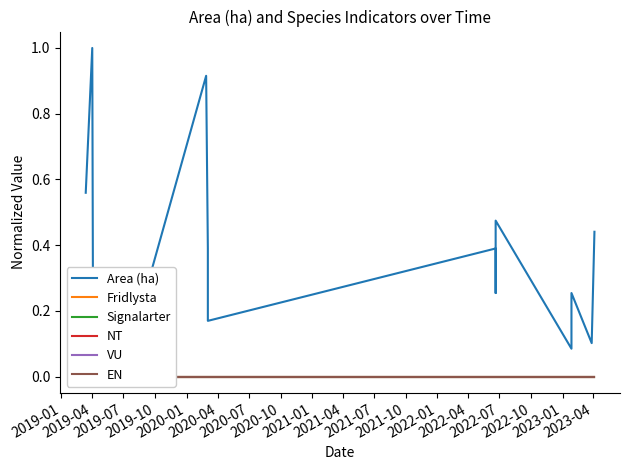

Which series has the largest range (max minus min)?

Area (ha)